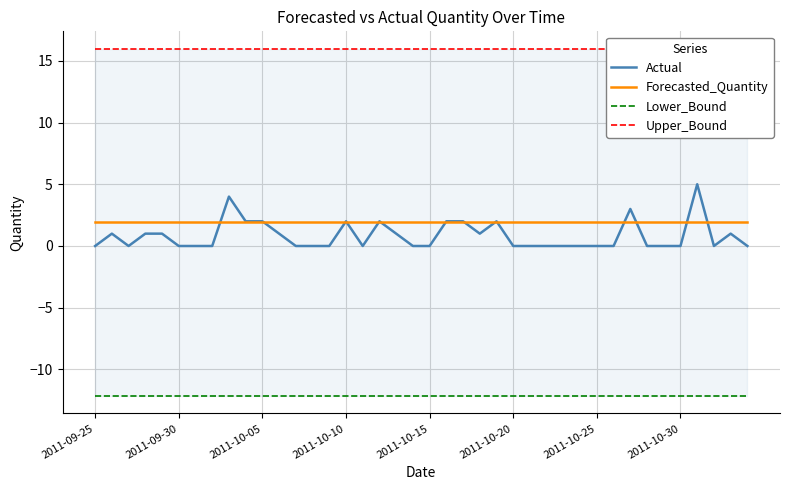

At how many categories does at least one series exceed -6?

40